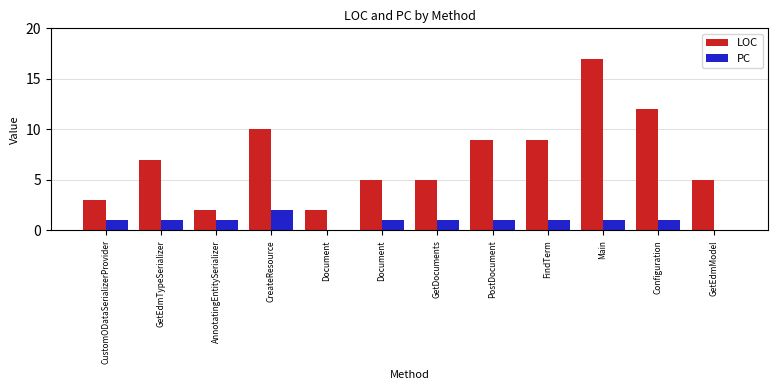

Count the PC values in the range 1 to 2.

10